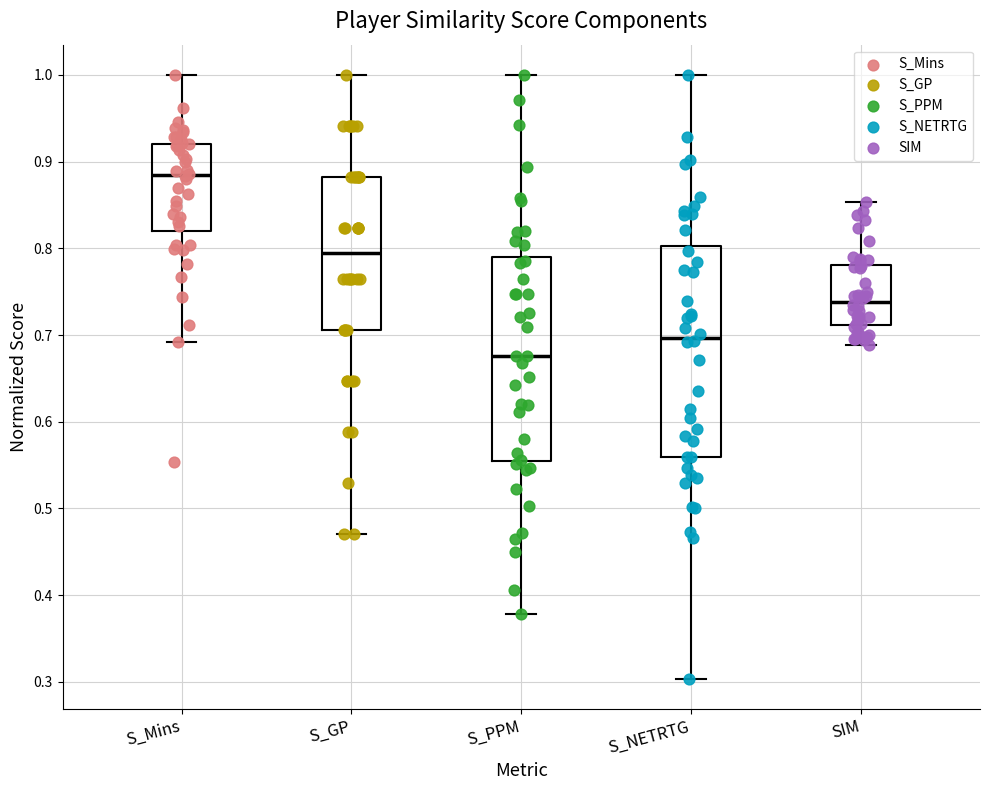

Reading left to right, read every box against the y-axis: the position of its median line, the range the box covers, and the ends of its whiskers. The values are not printed on the chart, so give them approximately, as read against the axis.

S_Mins: median 0.88, box 0.82 to 0.92, whiskers 0.69 to 1.00
S_GP: median 0.79, box 0.71 to 0.88, whiskers 0.47 to 1.00
S_PPM: median 0.68, box 0.55 to 0.79, whiskers 0.38 to 1.00
S_NETRTG: median 0.70, box 0.56 to 0.80, whiskers 0.30 to 1.00
SIM: median 0.74, box 0.71 to 0.78, whiskers 0.69 to 0.85